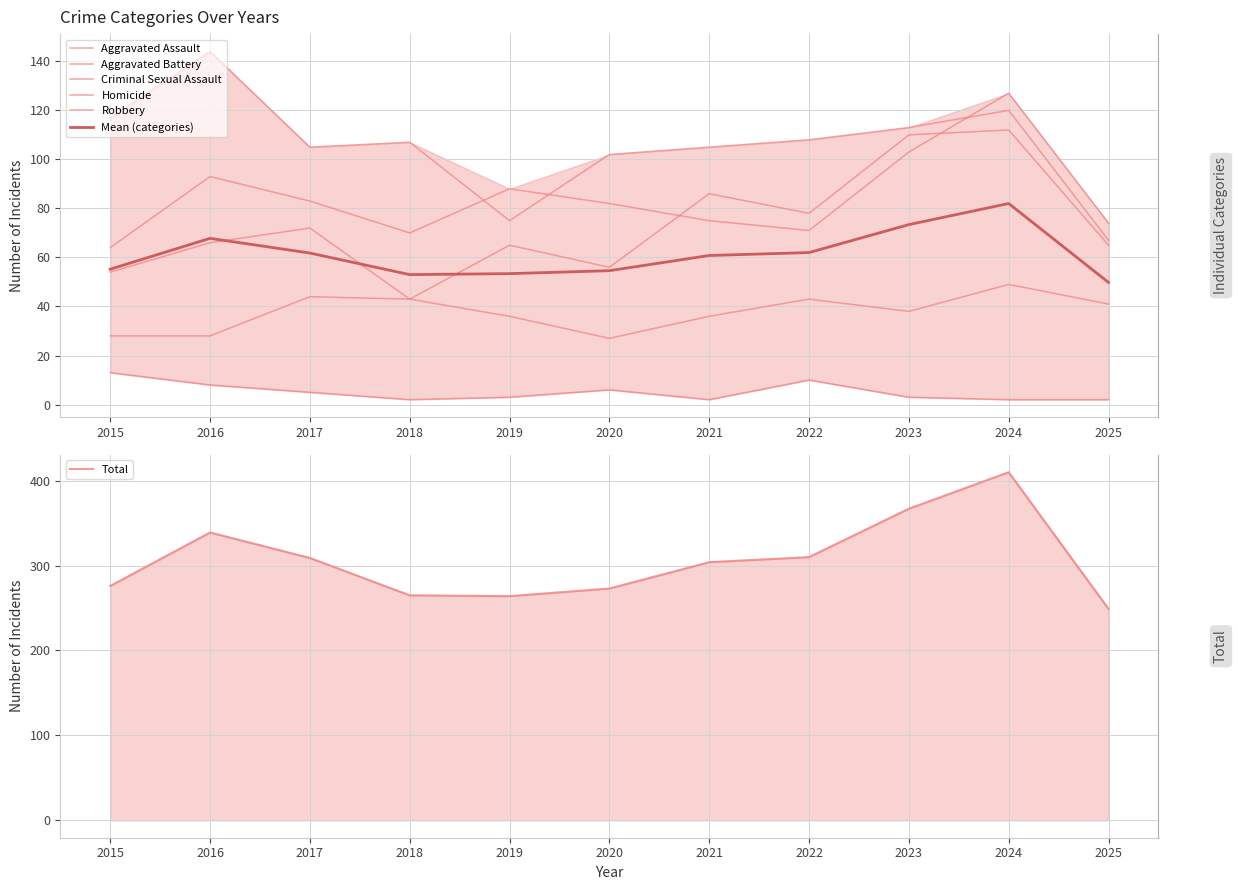

Reading left to right, what are all the values shown in this chart?

Aggravated Assault: 54	66	72	43	65	56	86	78	110	112	65
Aggravated Battery: 64	93	83	70	88	82	75	71	103	127	74
Criminal Sexual Assault: 28	28	44	43	36	27	36	43	38	49	41
Homicide: 13	8	5	2	3	6	2	10	3	2	2
Robbery: 117	144	105	107	75	102	105	108	113	120	67
Total: 276	339	309	265	264	273	304	310	367	410	249